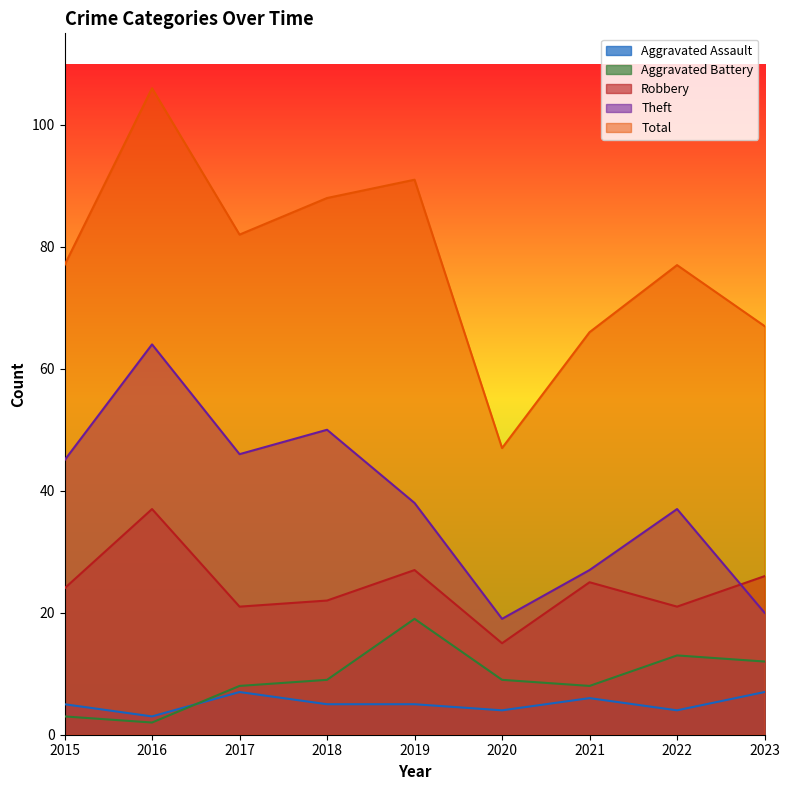

Which series has the widest spread of values?

Total